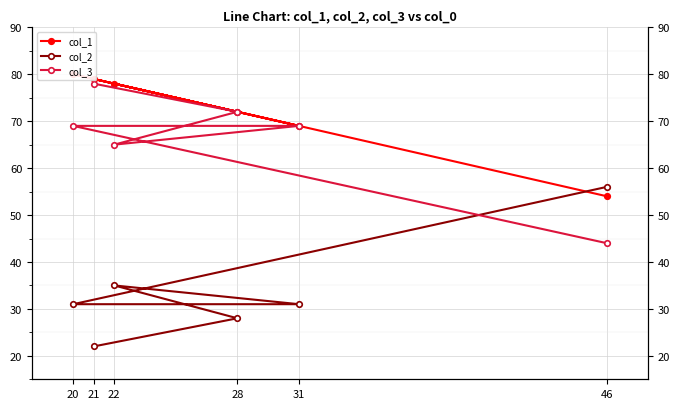

List the labels in order of col_2 value, smallest first.

21, 28, 20, 31, 22, 46